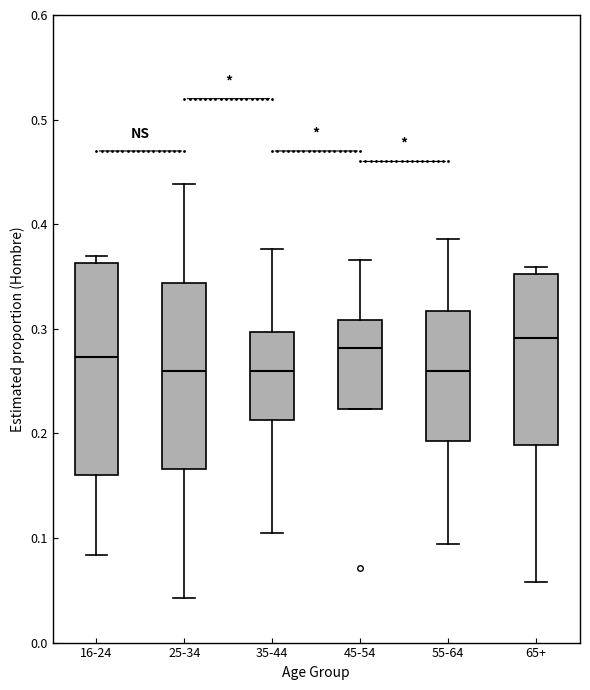

Comparing the boxes themselves (not the whiskers), which one is the tallest?

16-24